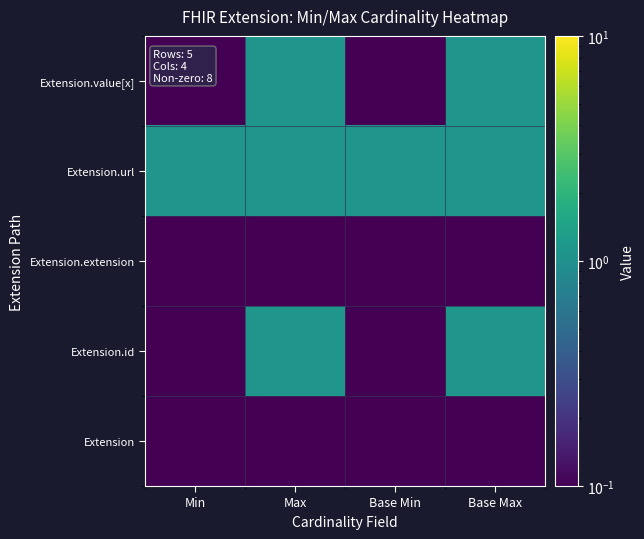

What is the difference between the highest and lowest values at Base Min?

1.0